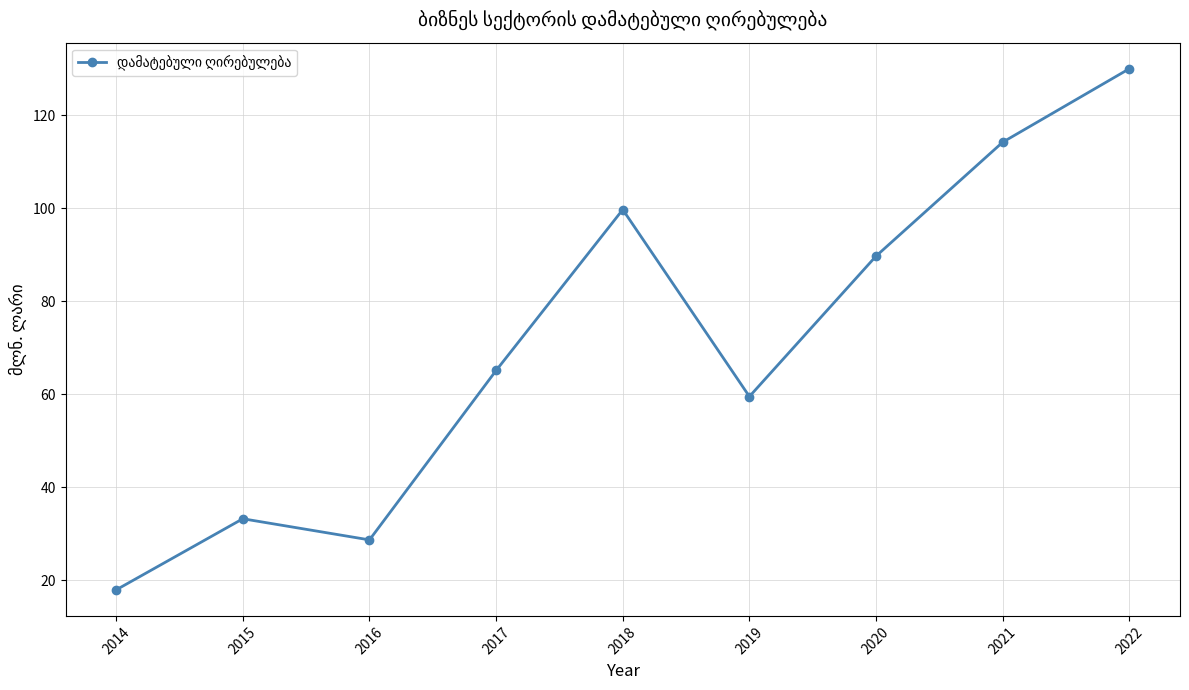

What is the ratio of the value at 2017 to the value at 2022?

0.5